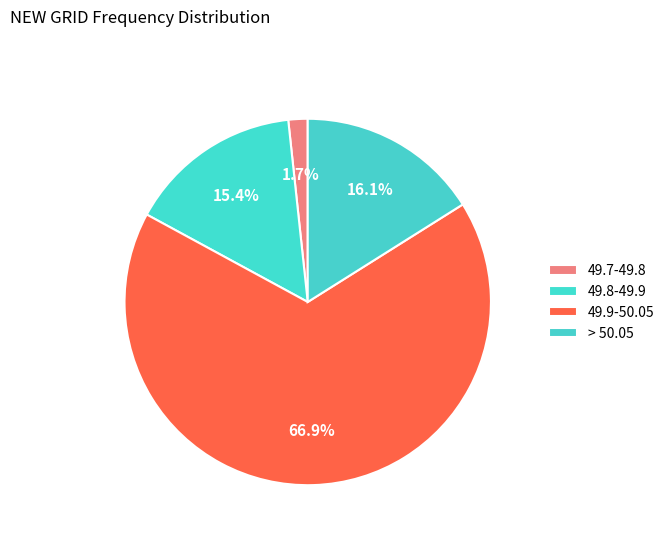

What is the change in value from 49.9-50.05 to > 50.05?

-50.8